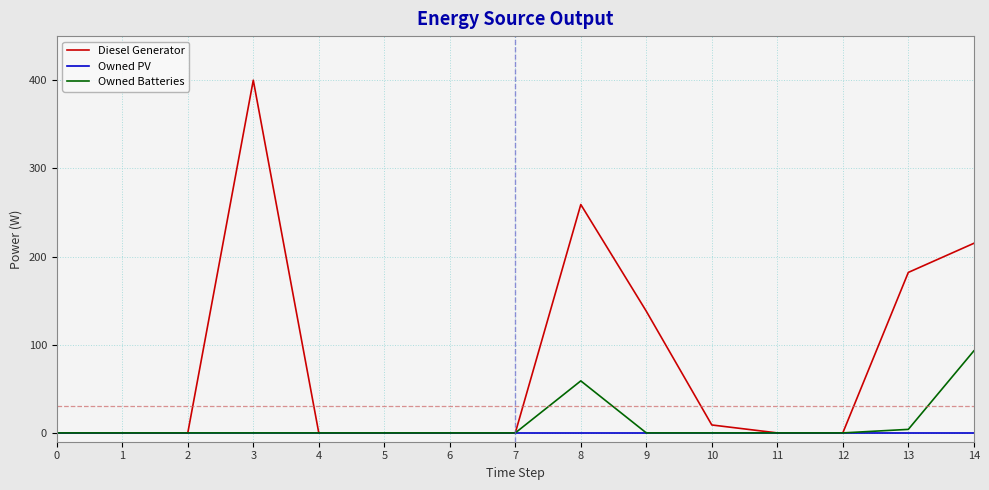

Which series changed the most between 3 and 7?

Diesel Generator